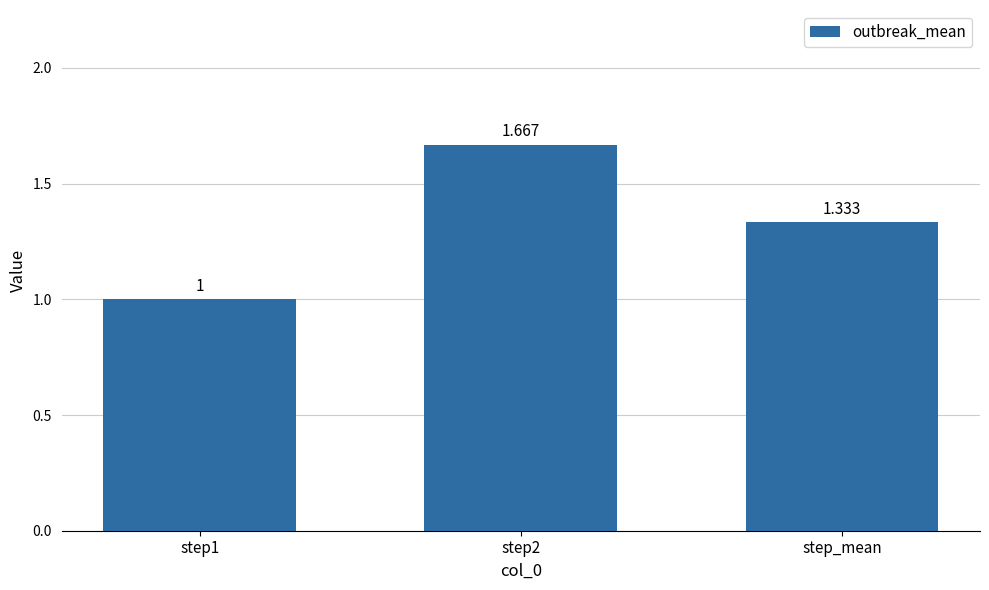

Are the bars horizontal?

No